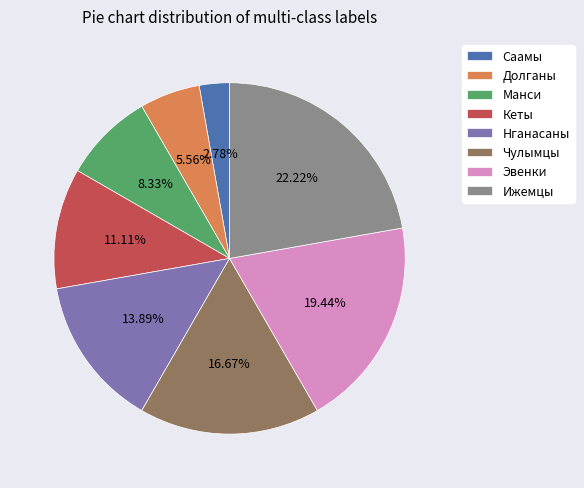

To the nearest percent, what is the combined percentage of Ижемцы and Кеты?

33%